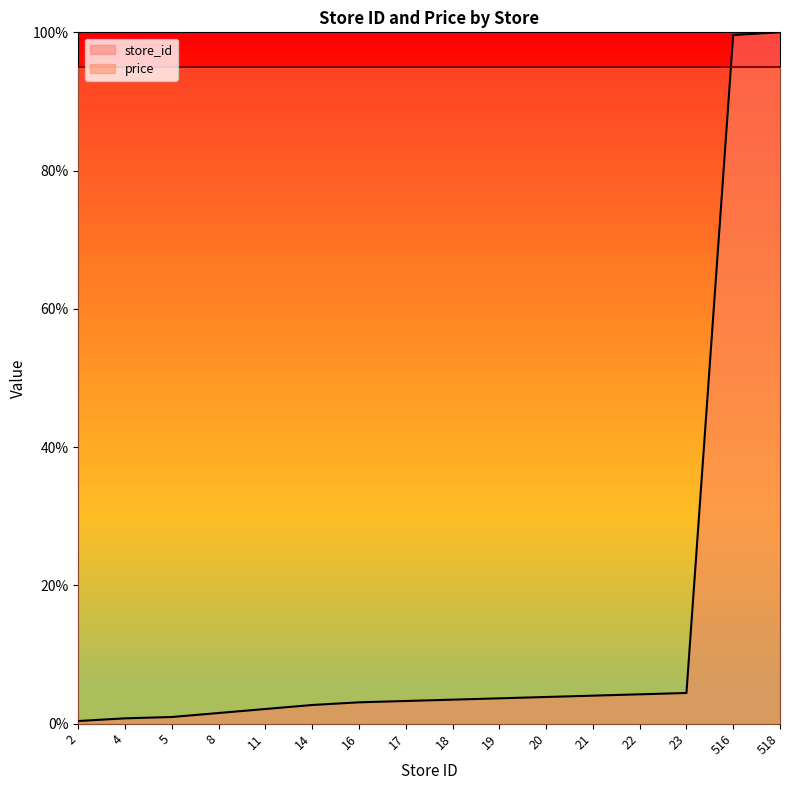

List the labels in order of value, largest first.

518, 516, 23, 22, 21, 20, 19, 18, 17, 16, 14, 11, 8, 5, 4, 2